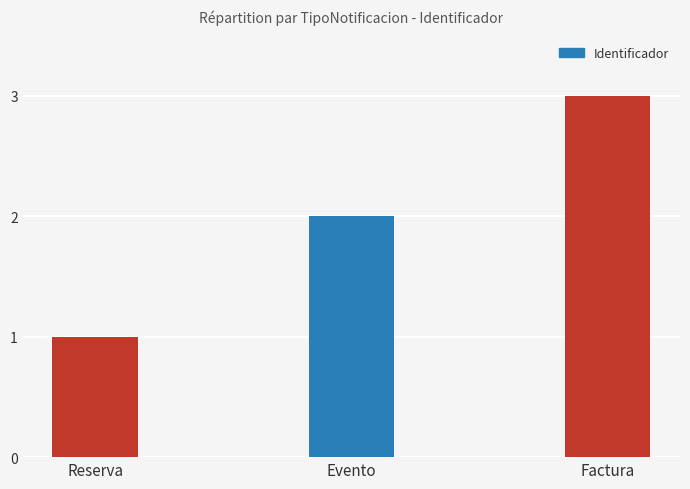

True or false: the data shows 2 at Evento.

True